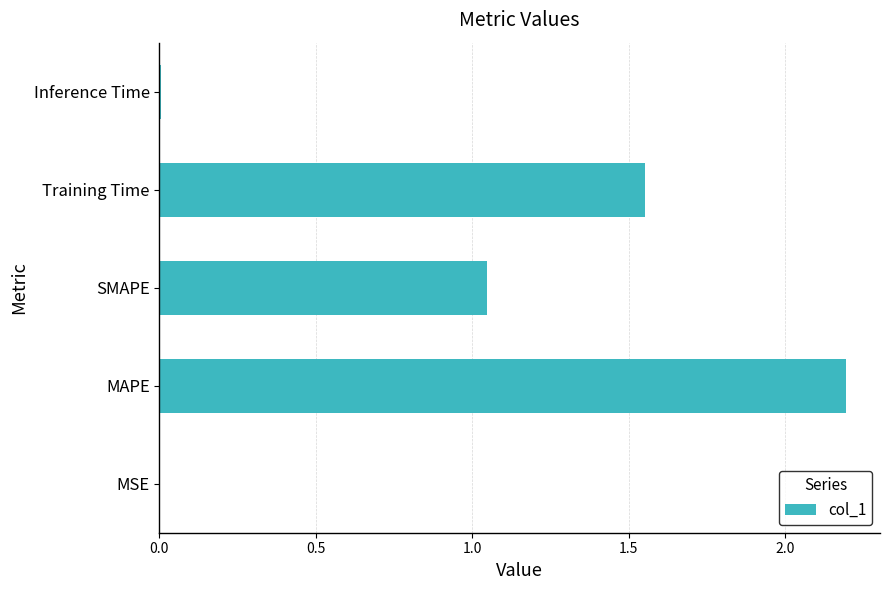

Is it true that the value at MAPE is 3.6?

False